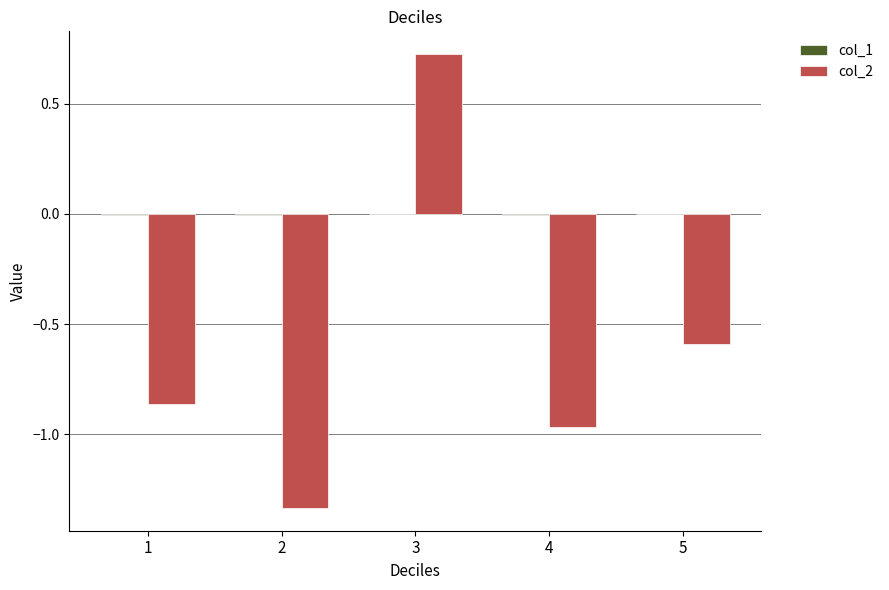

Between 1 and 5, which series saw the biggest shift?

col_2